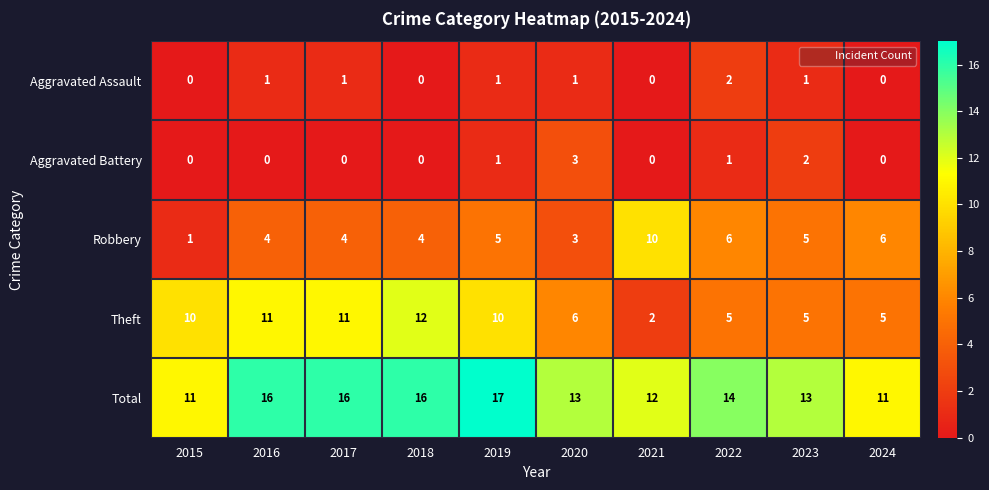

What is the maximum value for Total?

17